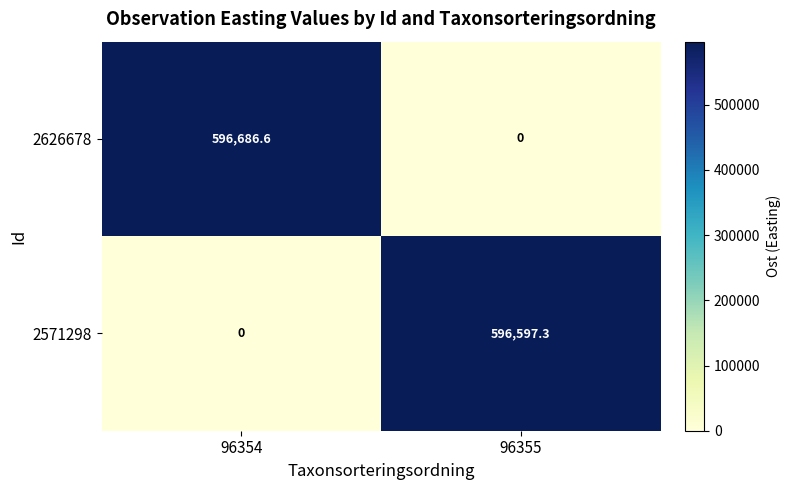

The 2626678 series shows 596686.6 at 96354. True or false?

True